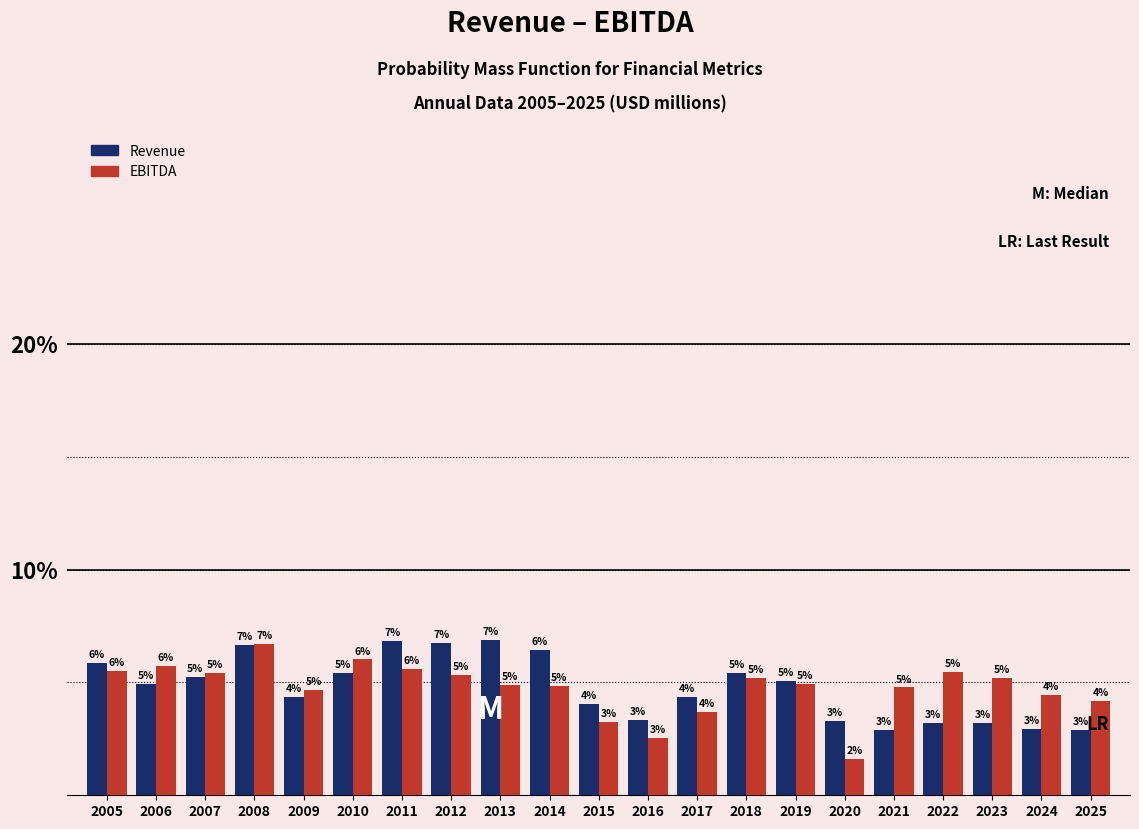

How many bars are there in each group?

2